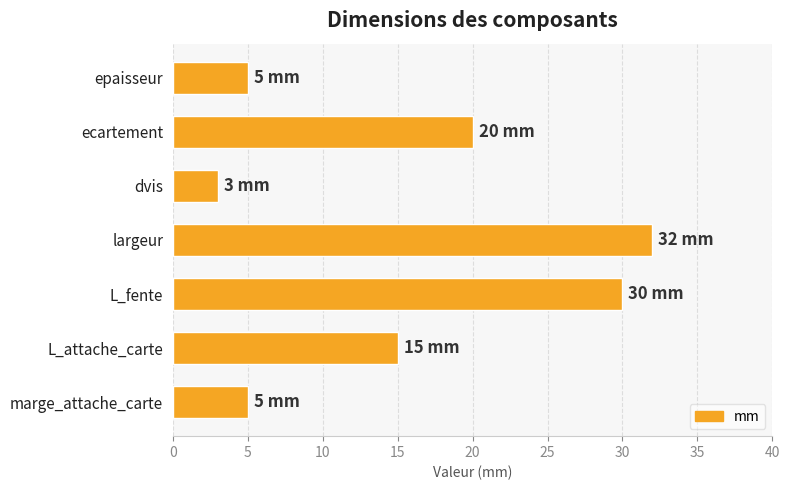

What is the maximum value shown in the chart?

32